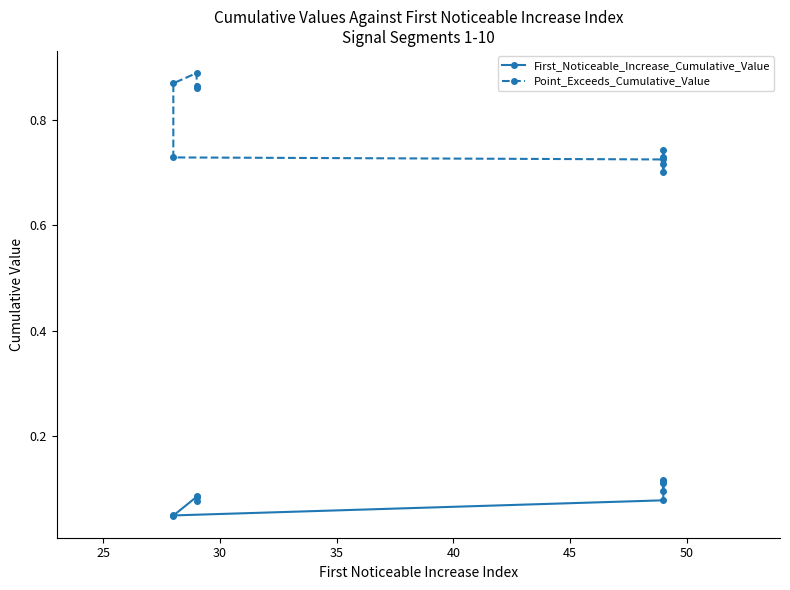

What is the sum of all Point_Exceeds_Cumulative_Value values?

7.8